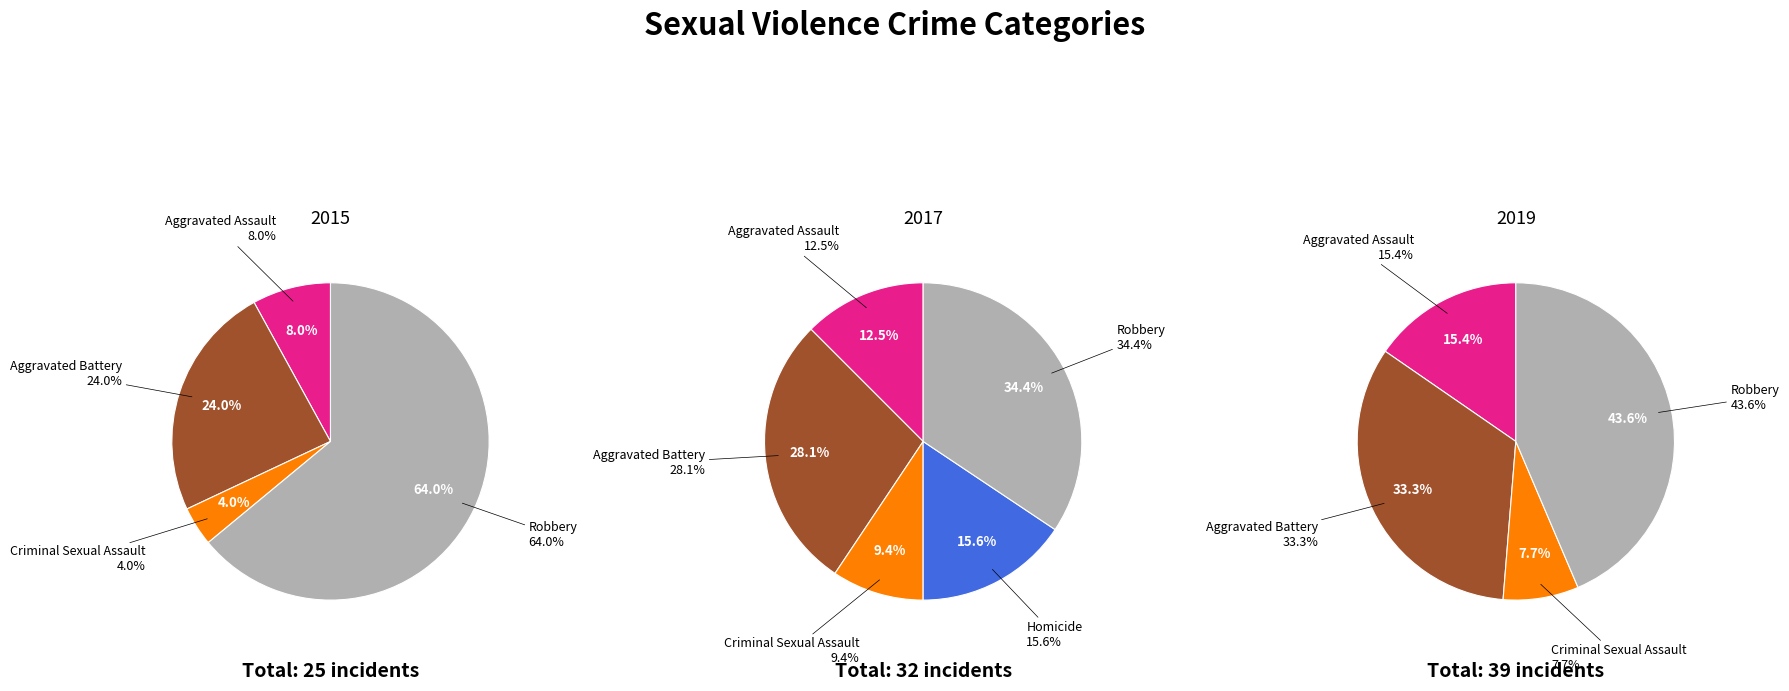

The 4 slice represents 64% of the pie. True or false?

True